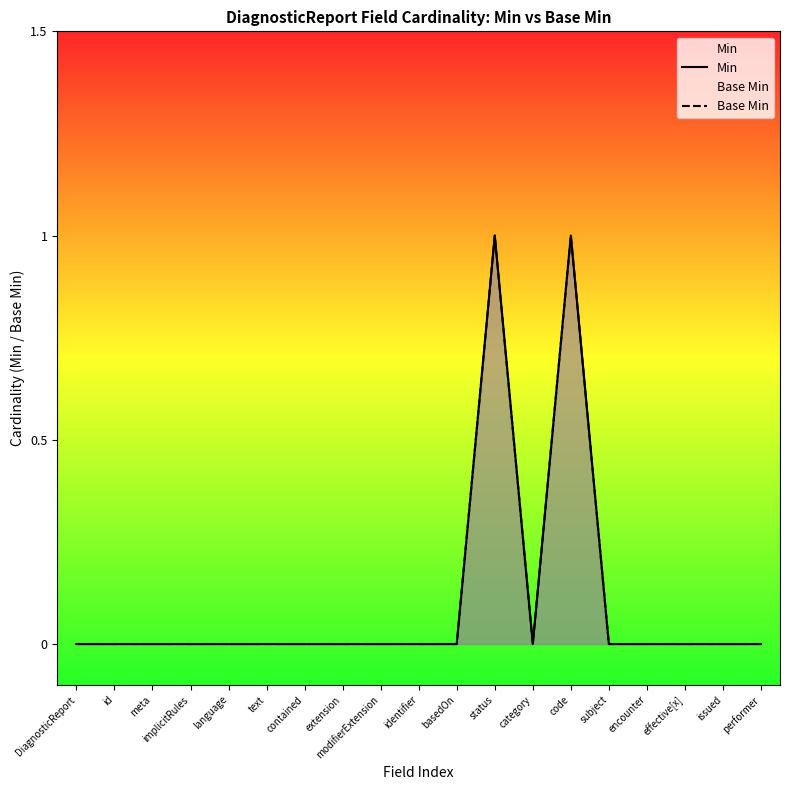

Is it true that Base Min equals 0 at effective[x]?

True